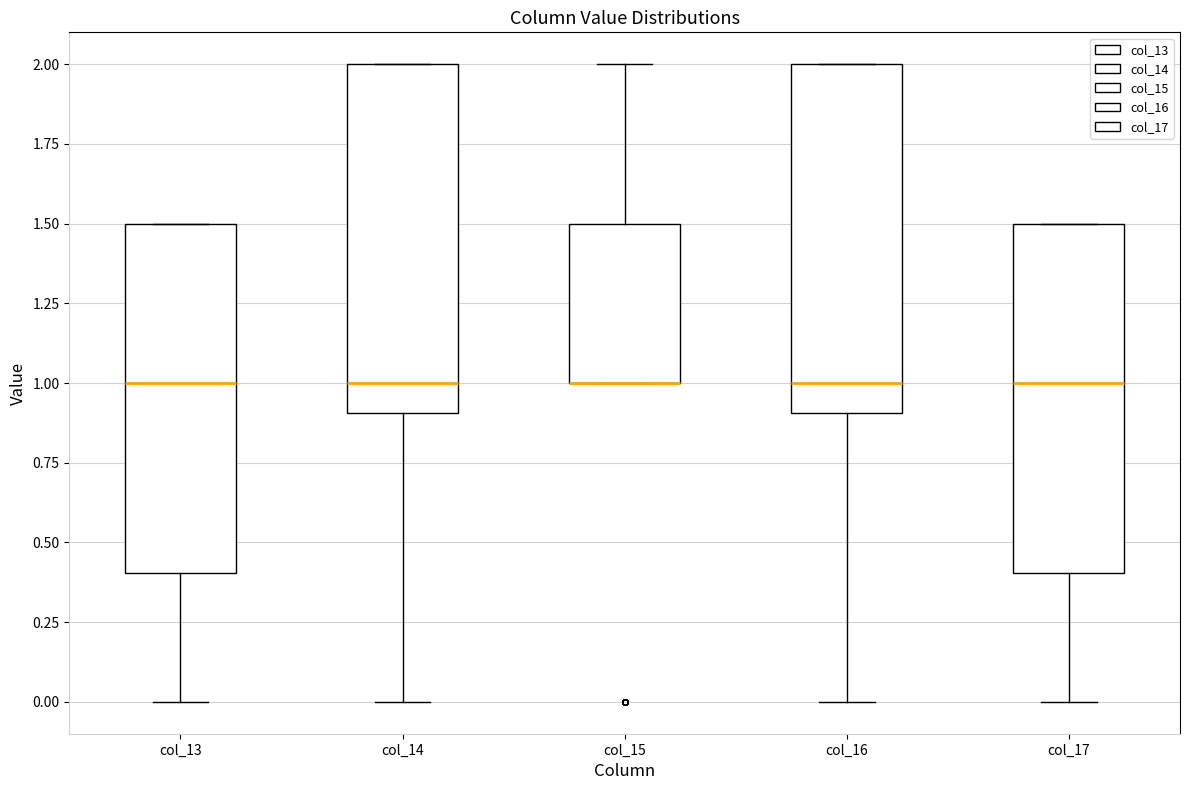

Reading left to right, read every box against the y-axis: the position of its median line, the range the box covers, and the ends of its whiskers. The values are not printed on the chart, so give them approximately, as read against the axis.

col_13: median 1.0, box 0.4 to 1.5, whiskers 0.0 to 1.5
col_14: median 1.0, box 0.9 to 2.0, whiskers 0.0 to 2.0
col_15: median 1.0 (drawn on the box's lower edge), box 1.0 to 1.5, whiskers 1.0 to 2.0
col_16: median 1.0, box 0.9 to 2.0, whiskers 0.0 to 2.0
col_17: median 1.0, box 0.4 to 1.5, whiskers 0.0 to 1.5